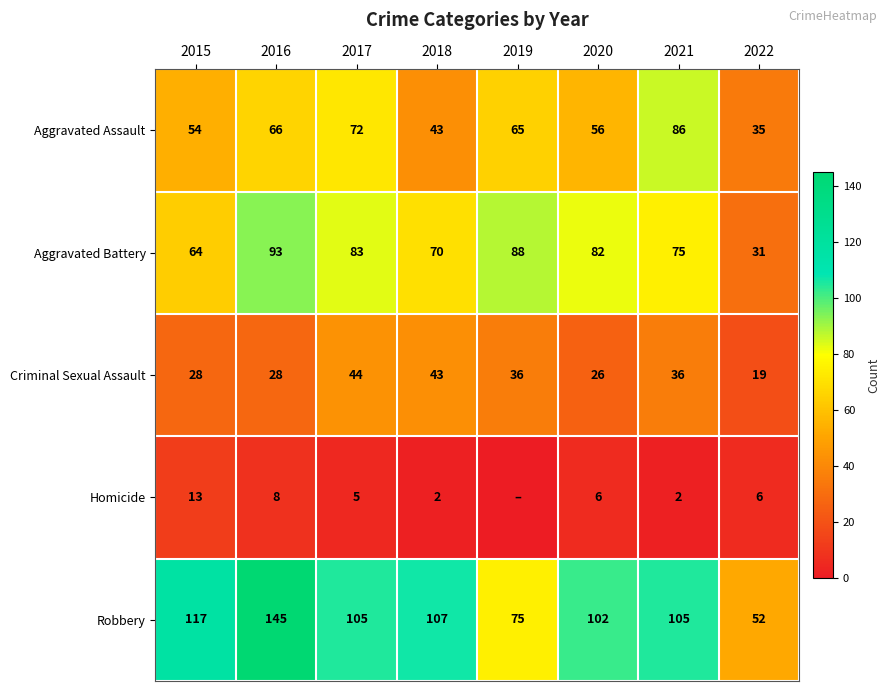

What is the difference between the maximum and second lowest values in the Aggravated Assault series?

43